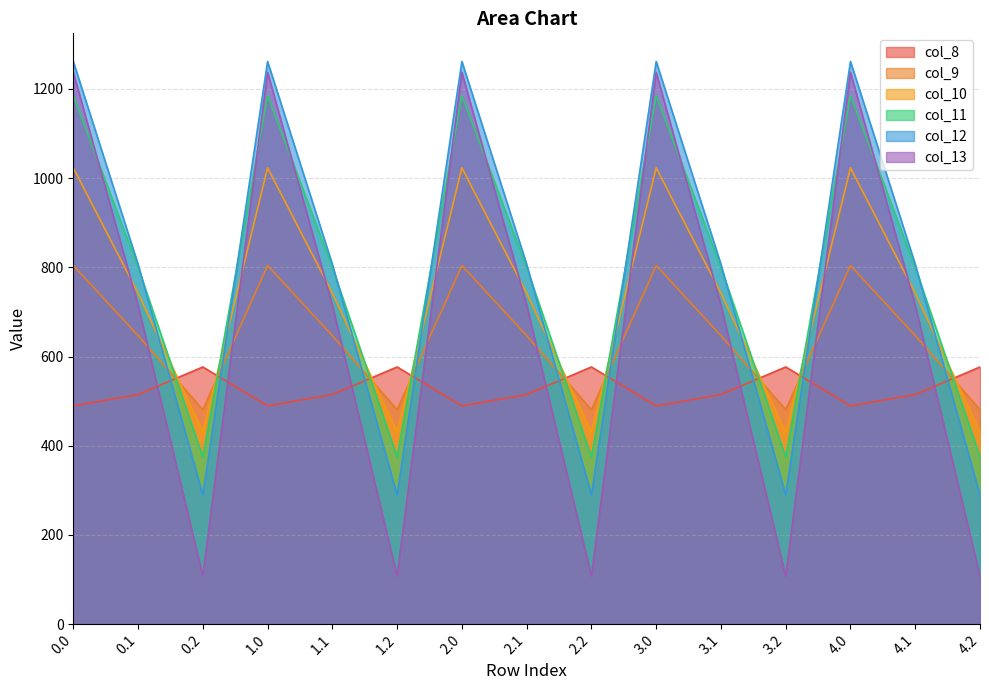

Rank the series at 2.0 from highest to lowest value.

col_12, col_13, col_11, col_10, col_9, col_8